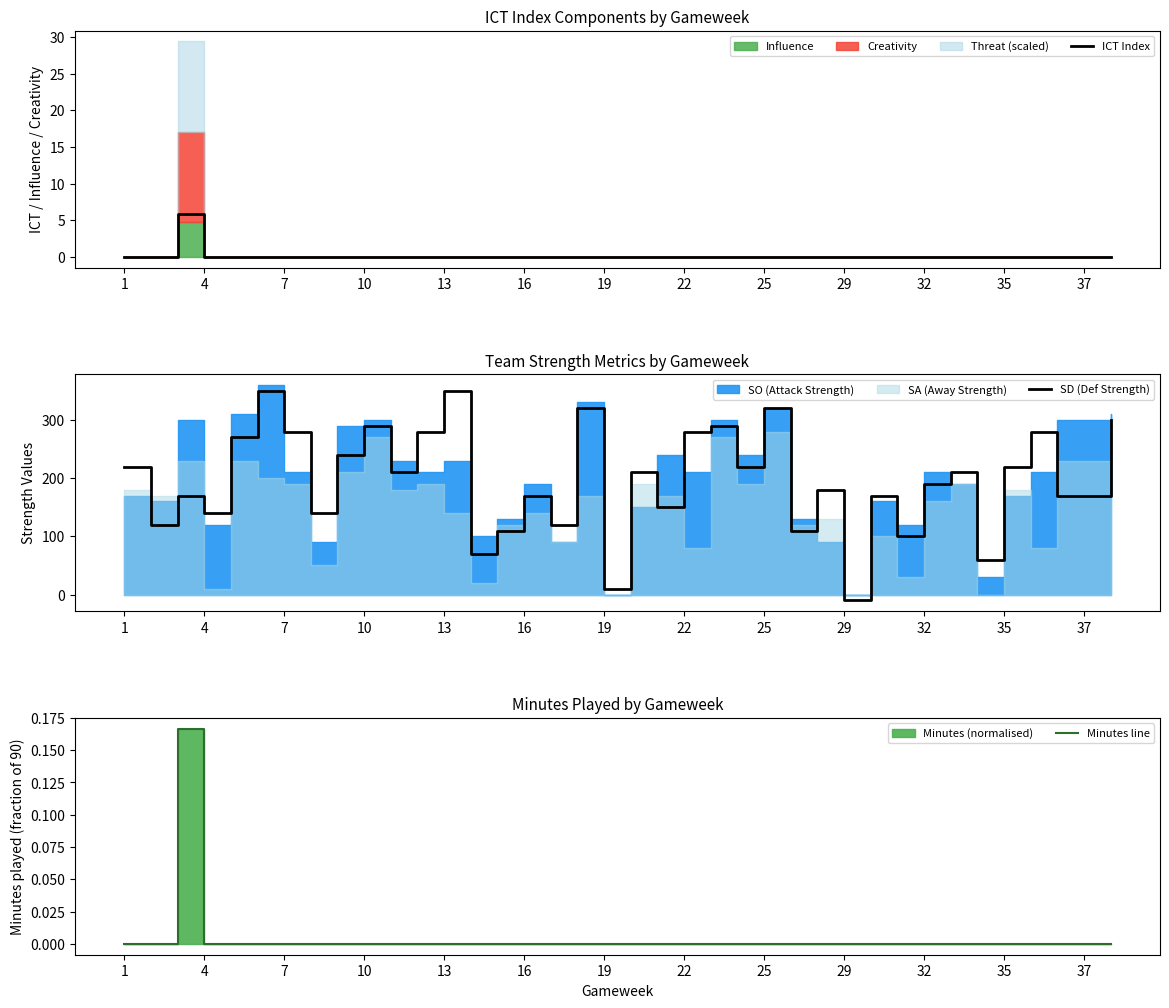

Is it true that ICT Index equals 0.0 at 7?

True